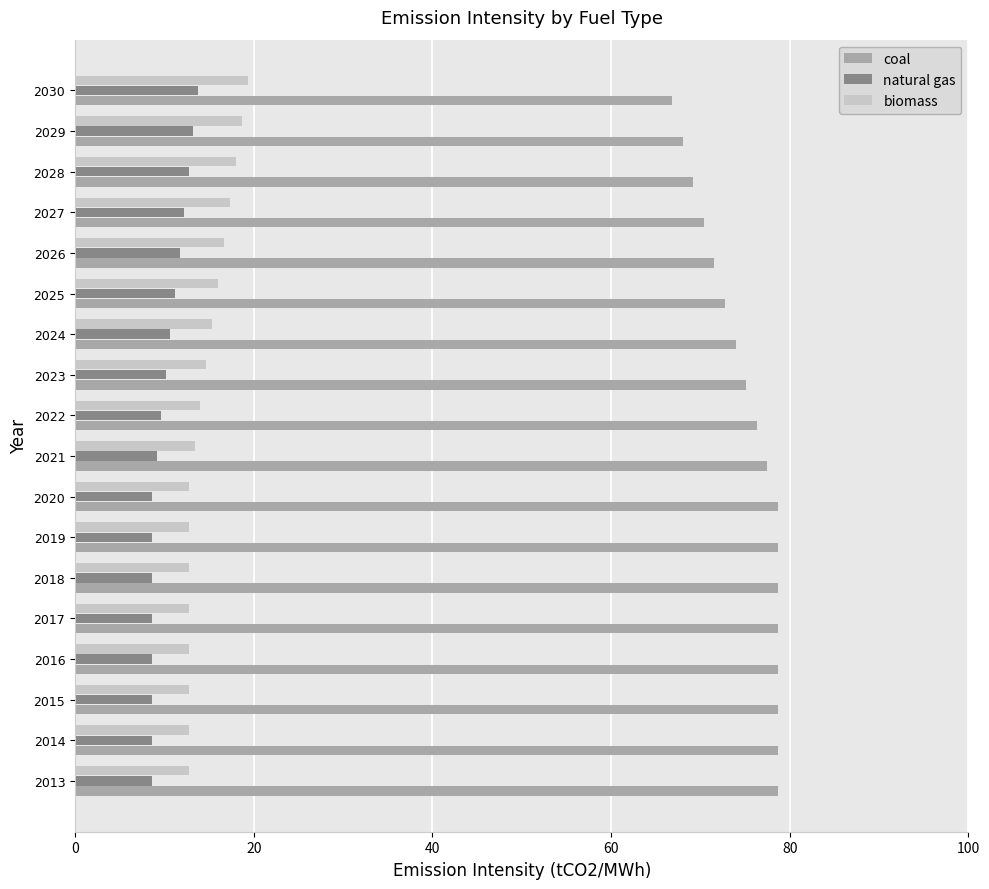

What are all the series names shown in the legend?

coal, natural gas, biomass